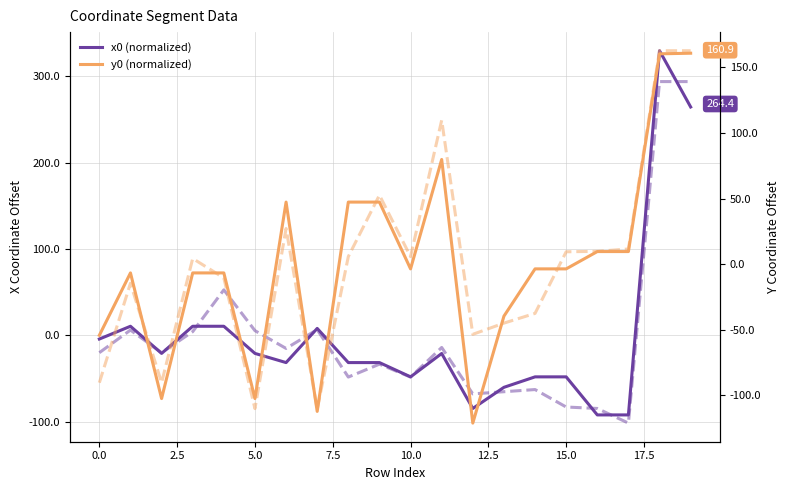

Count the number of data series in this chart.

4